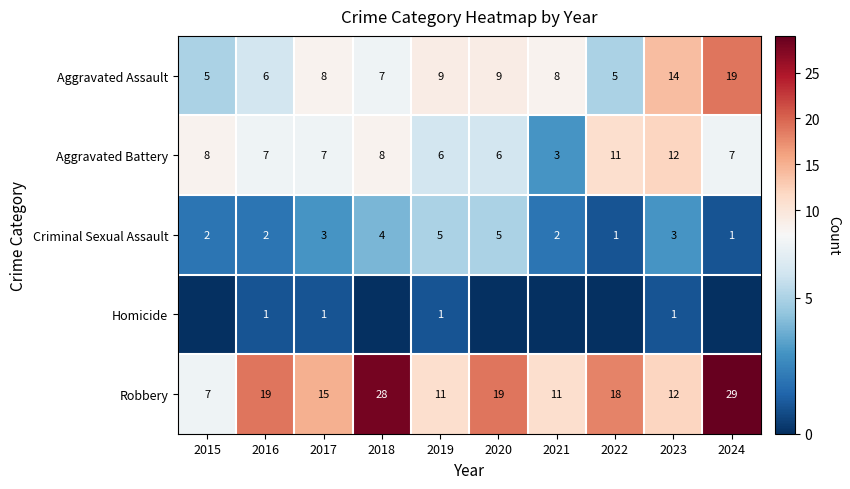

Rank the series at 2019 from highest to lowest value.

Robbery, Aggravated Assault, Aggravated Battery, Criminal Sexual Assault, Homicide